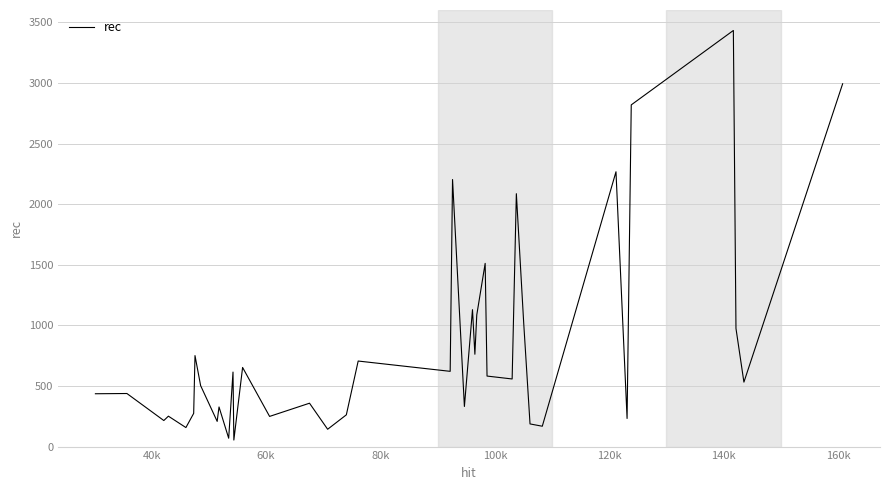

What is the maximum value shown in the chart?

3434